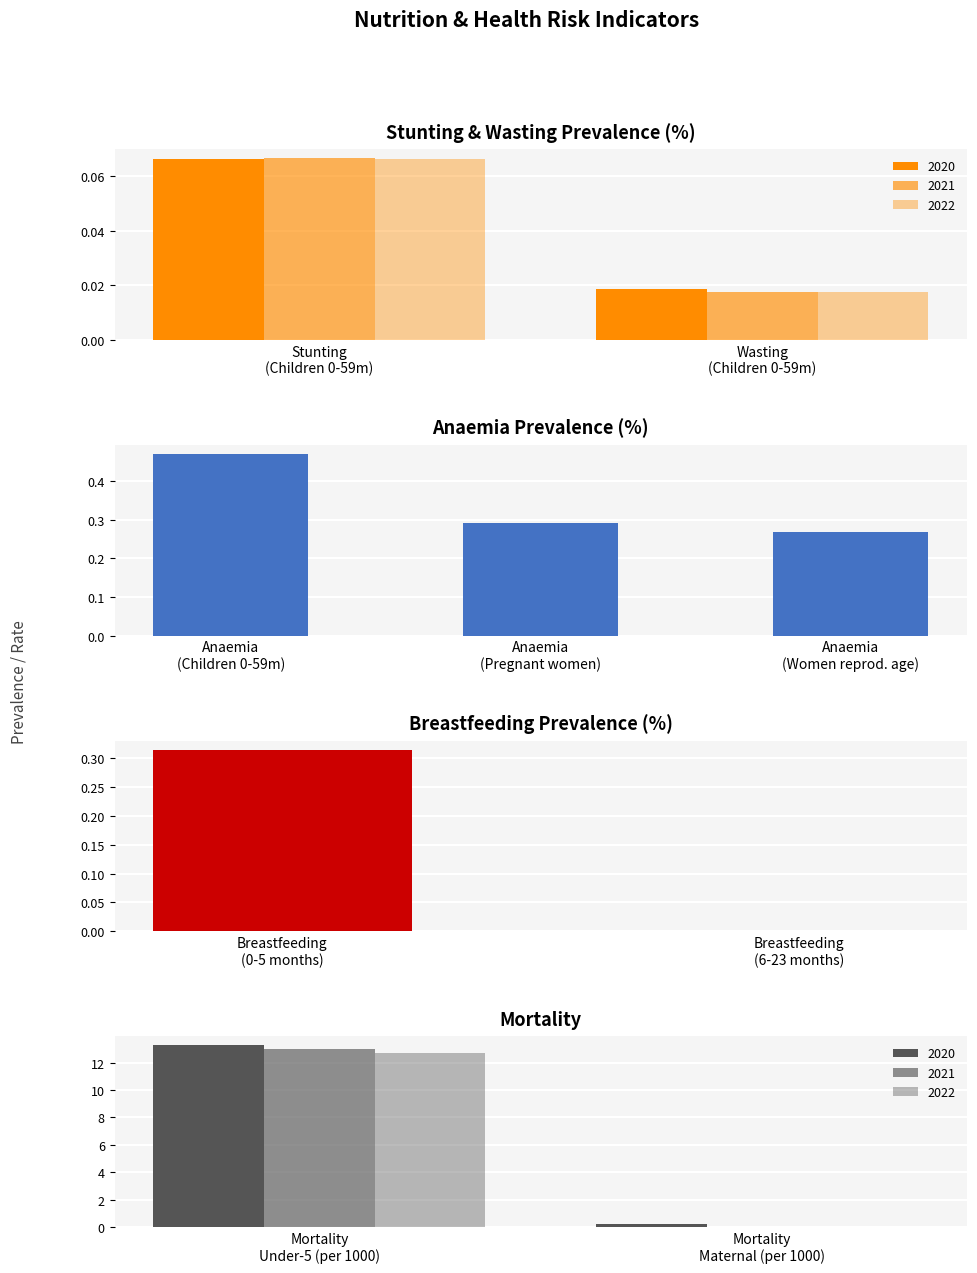

What is the value of the 6th bar from the left?

0.3